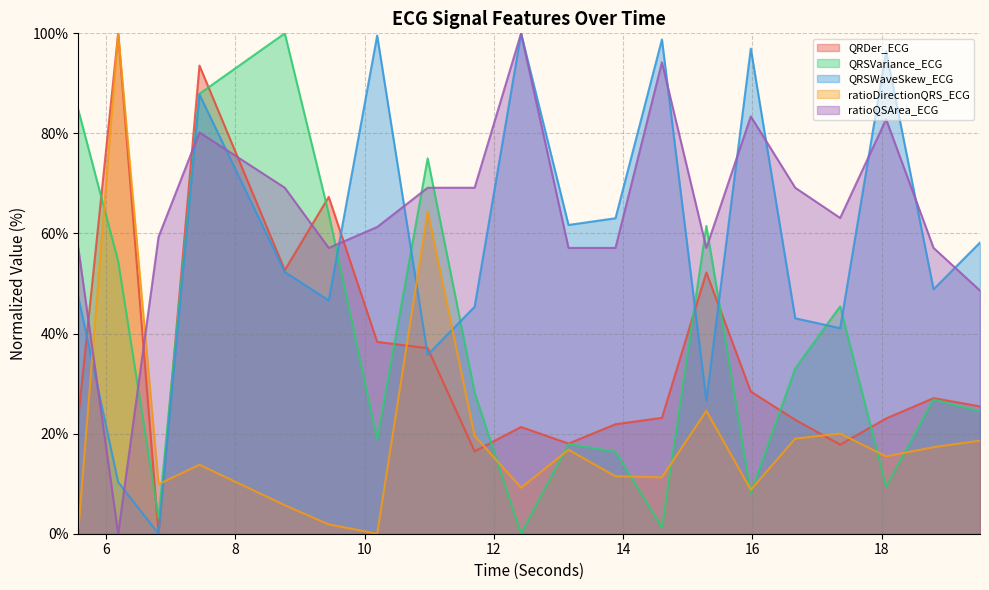

Is it true that ratioDirectionQRS_ECG equals 11.0 at 17.359375?

False